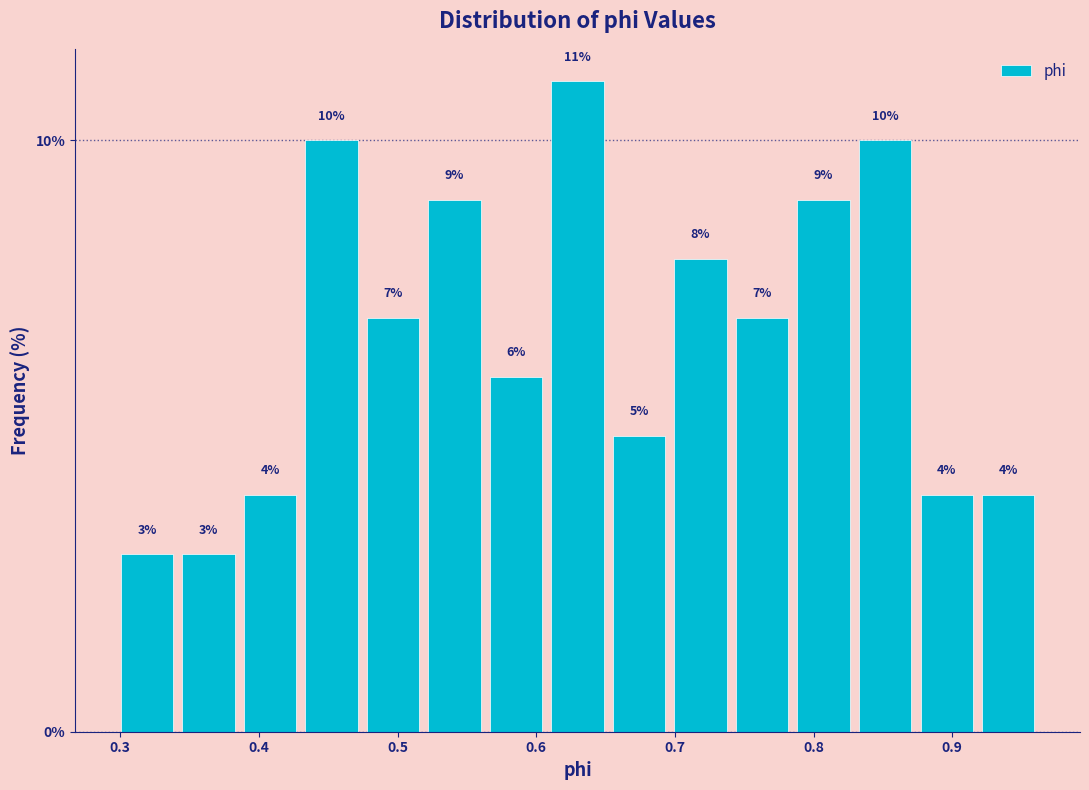

Reading left to right, transcribe this chart: for each bar, give the range it covers on the x-axis and its height. The bar edges are not printed on the chart, so give them approximately, as read against the axis.

0.30 to 0.34: 3
0.34 to 0.39: 3
0.39 to 0.43: 4
0.43 to 0.47: 10
0.47 to 0.52: 7
0.52 to 0.56: 9
0.56 to 0.61: 6
0.61 to 0.65: 11
0.65 to 0.70: 5
0.70 to 0.74: 8
0.74 to 0.79: 7
0.79 to 0.83: 9
0.83 to 0.87: 10
0.87 to 0.92: 4
0.92 to 0.96: 4